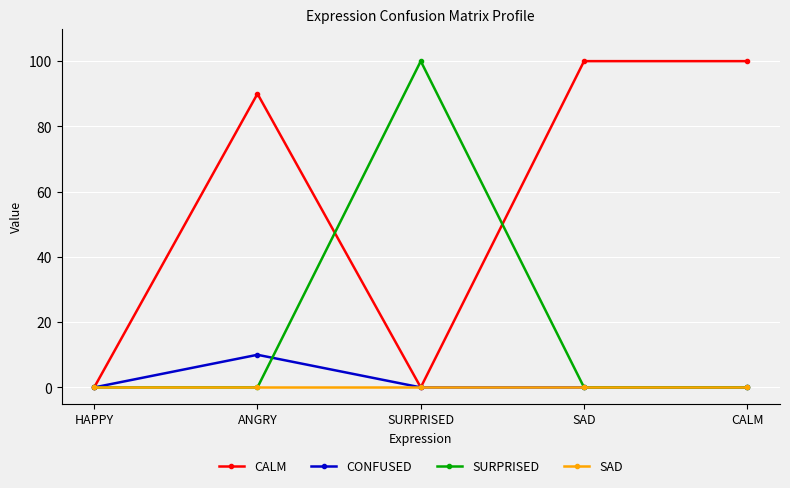

Which series has the largest total across all categories?

CALM